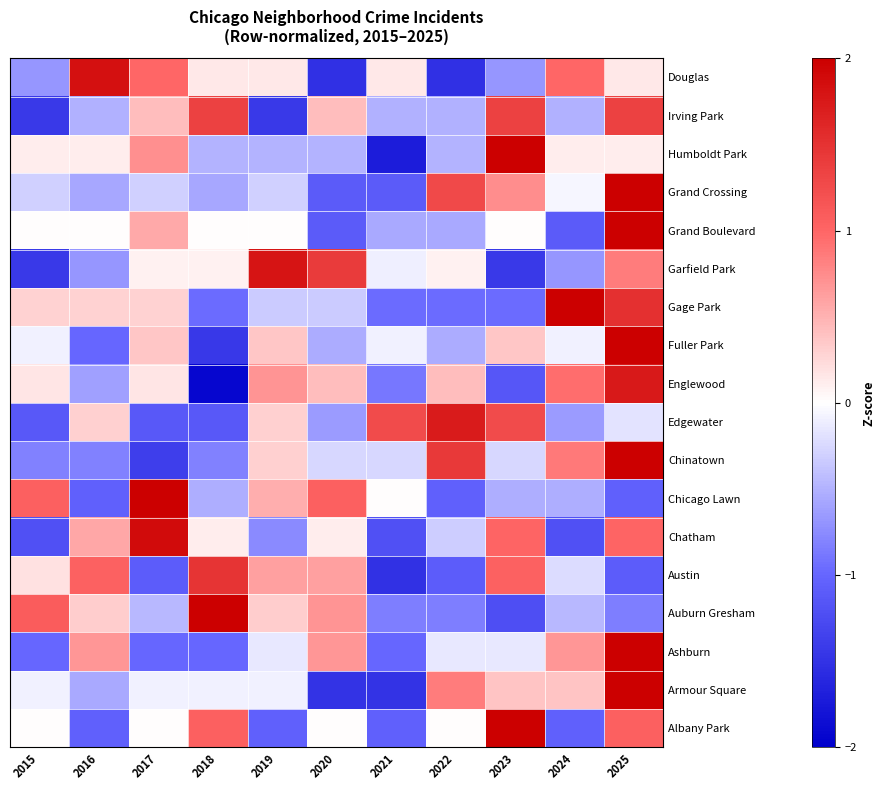

What is the smallest value displayed?

-1.9